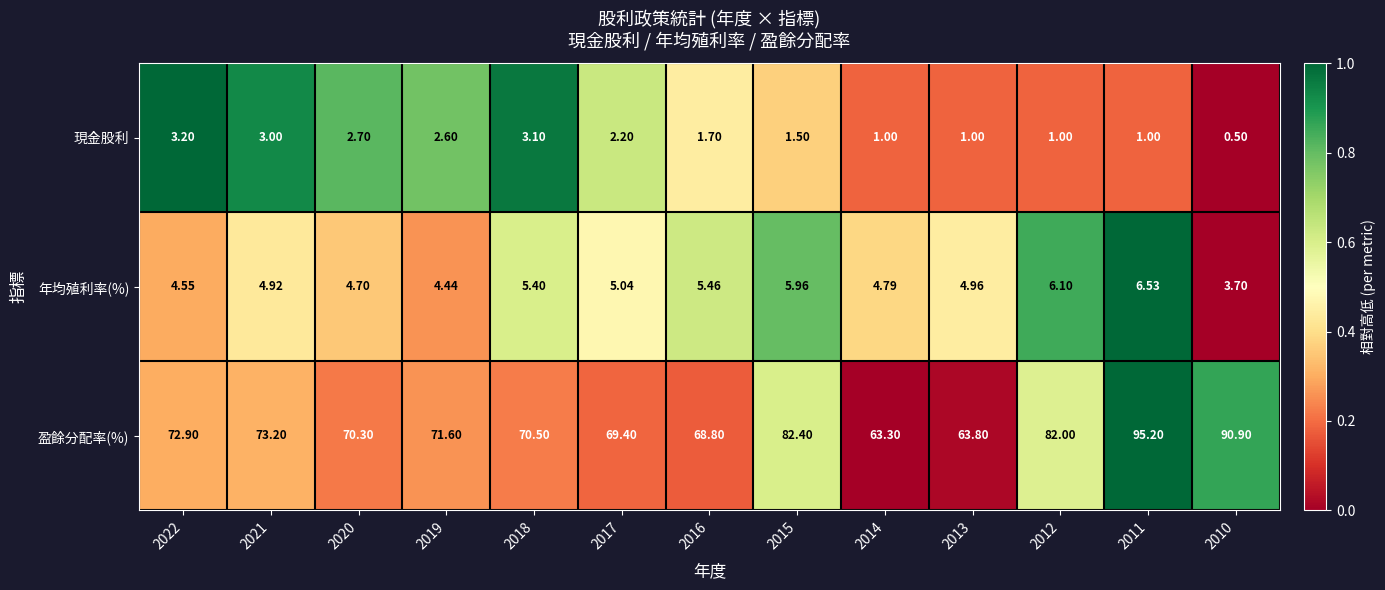

Rank the series at 2013 from lowest to highest value.

現金股利, 年均殖利率(%), 盈餘分配率(%)